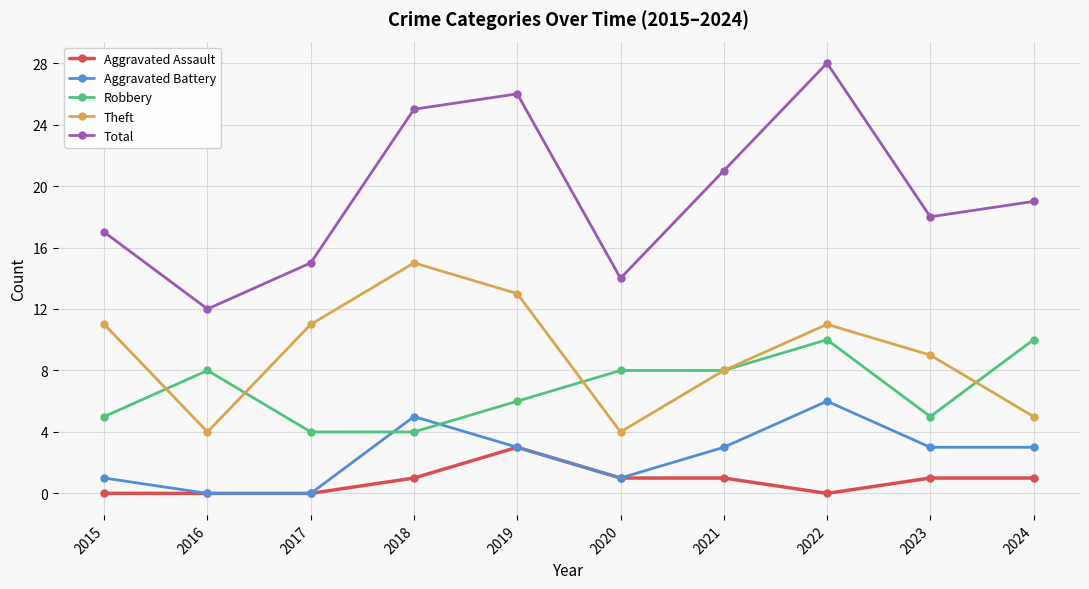

Between which two adjacent categories do Robbery and Aggravated Battery first intersect?

2017 and 2018